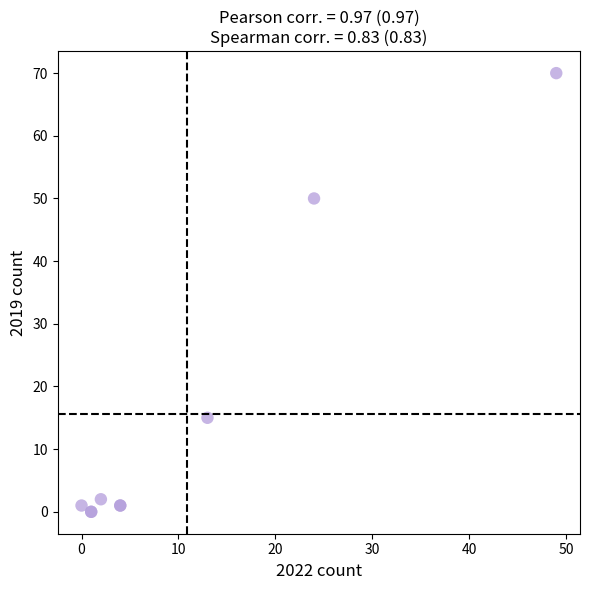

What Y value in the scatter plot is closest to 35?

50